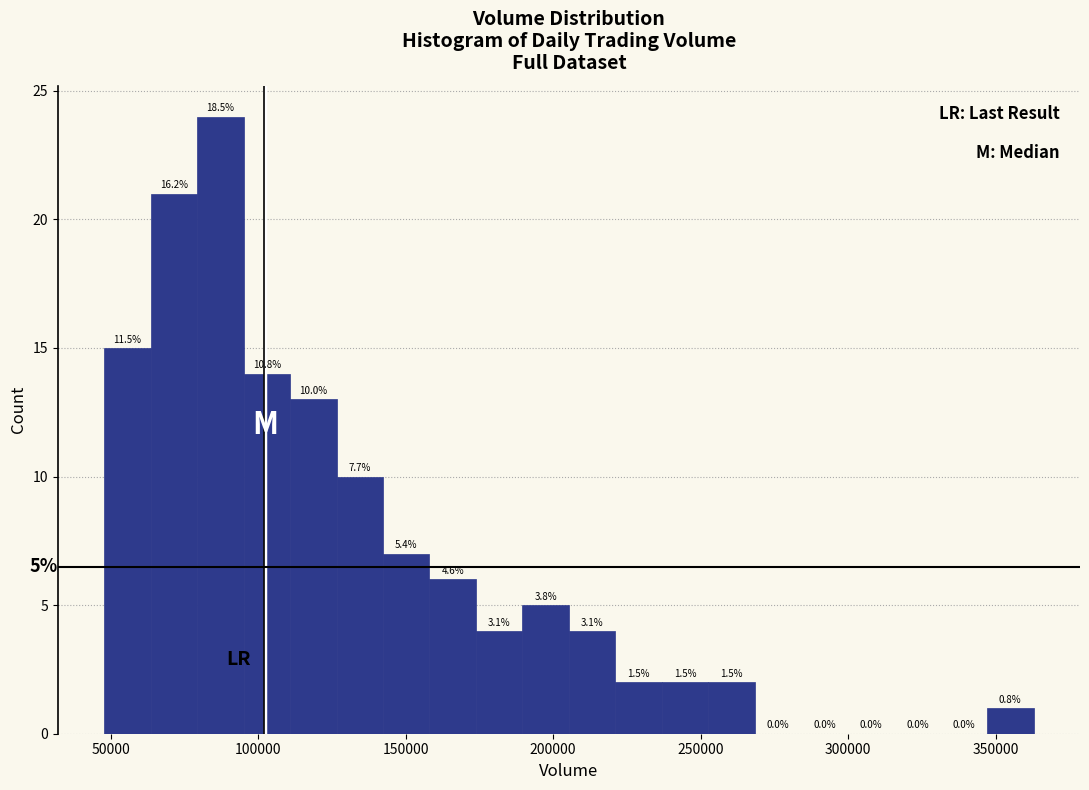

Read against the x-axis, roughly where is the centre of the tallest bar?

85000